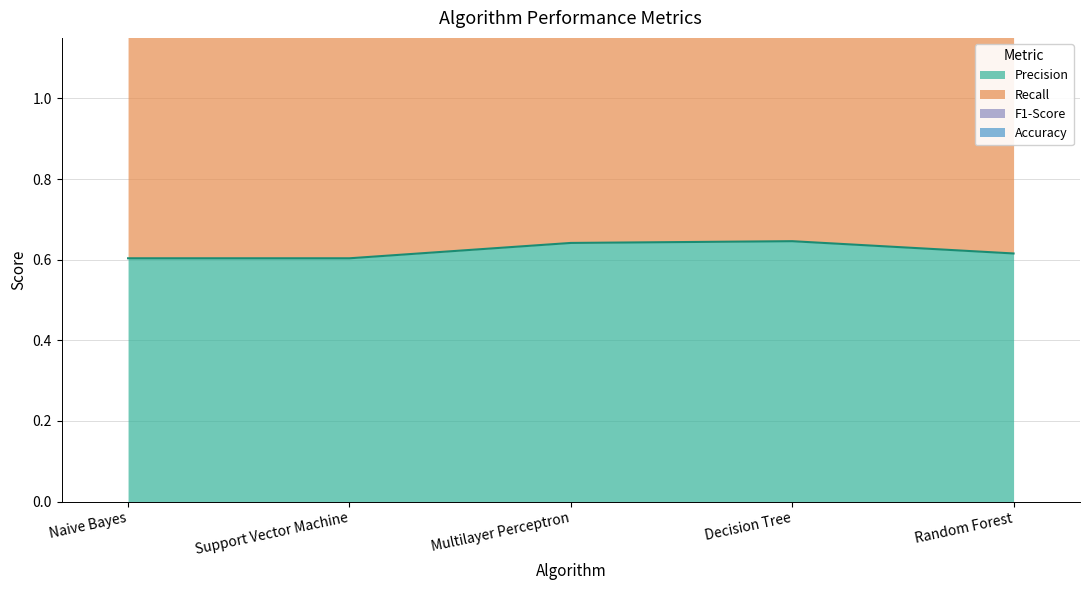

What is the total value across all series at Support Vector Machine?

3.6